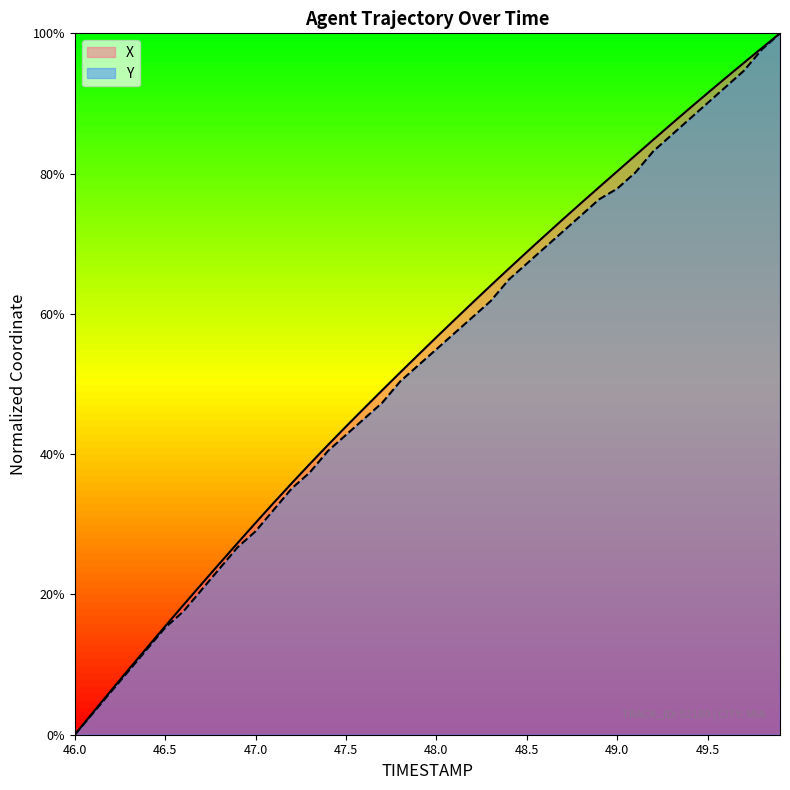

What is the label of the 14th point from the left?

47.3